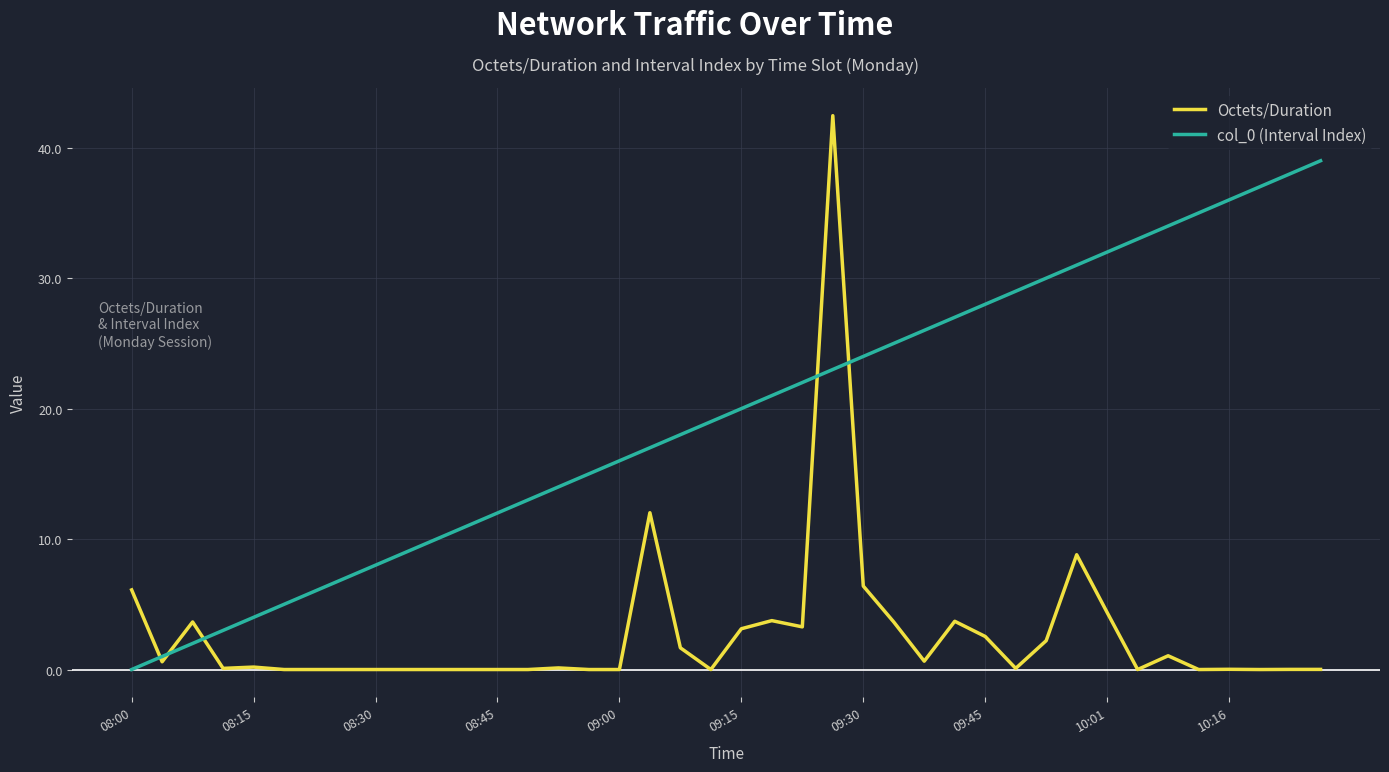

What is the greatest value displayed?

42.5